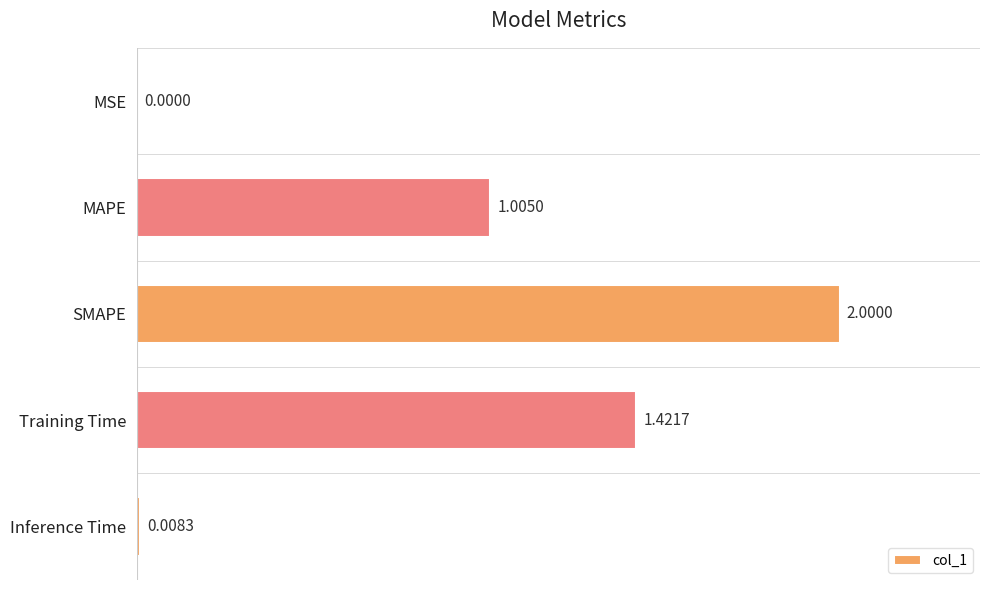

What is the sum of the values at MSE and MAPE?

1.0